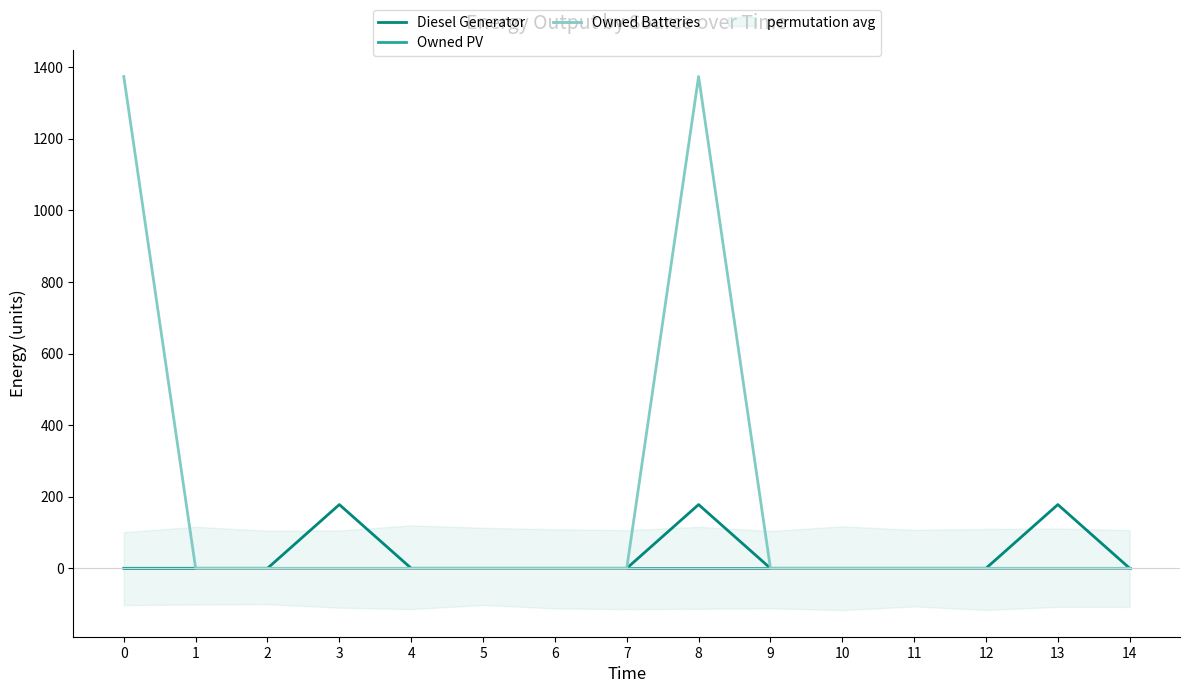

Reading left to right, transcribe all the data shown in this chart.

Diesel Generator: 0=0	1=0	2=0	3=178	4=0	5=0	6=0	7=0	8=178	9=0	10=0	11=0	12=0	13=178	14=0
Owned PV: 0=0	1=0	2=0	3=0	4=0	5=0	6=0	7=0	8=0	9=0	10=0	11=0	12=0	13=0	14=0
Owned Batteries: 0=1374	1=0	2=0	3=0	4=0	5=0	6=0	7=0	8=1374	9=0	10=0	11=0	12=0	13=0	14=0